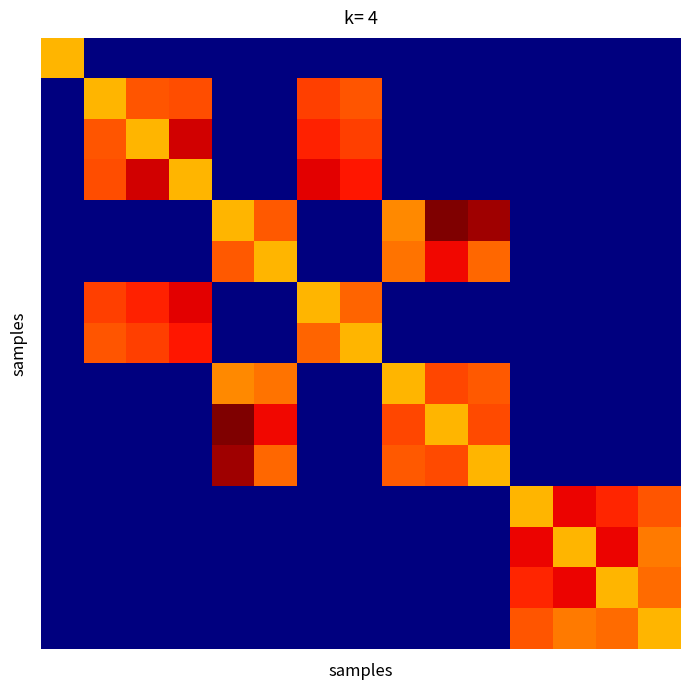

At which category is the sum across all series the highest?

9